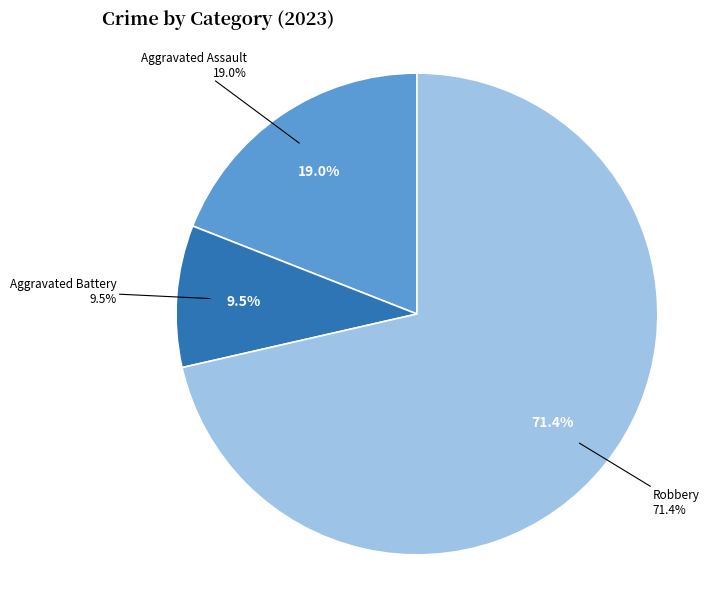

Does Robbery represent more than half of the total?

Yes